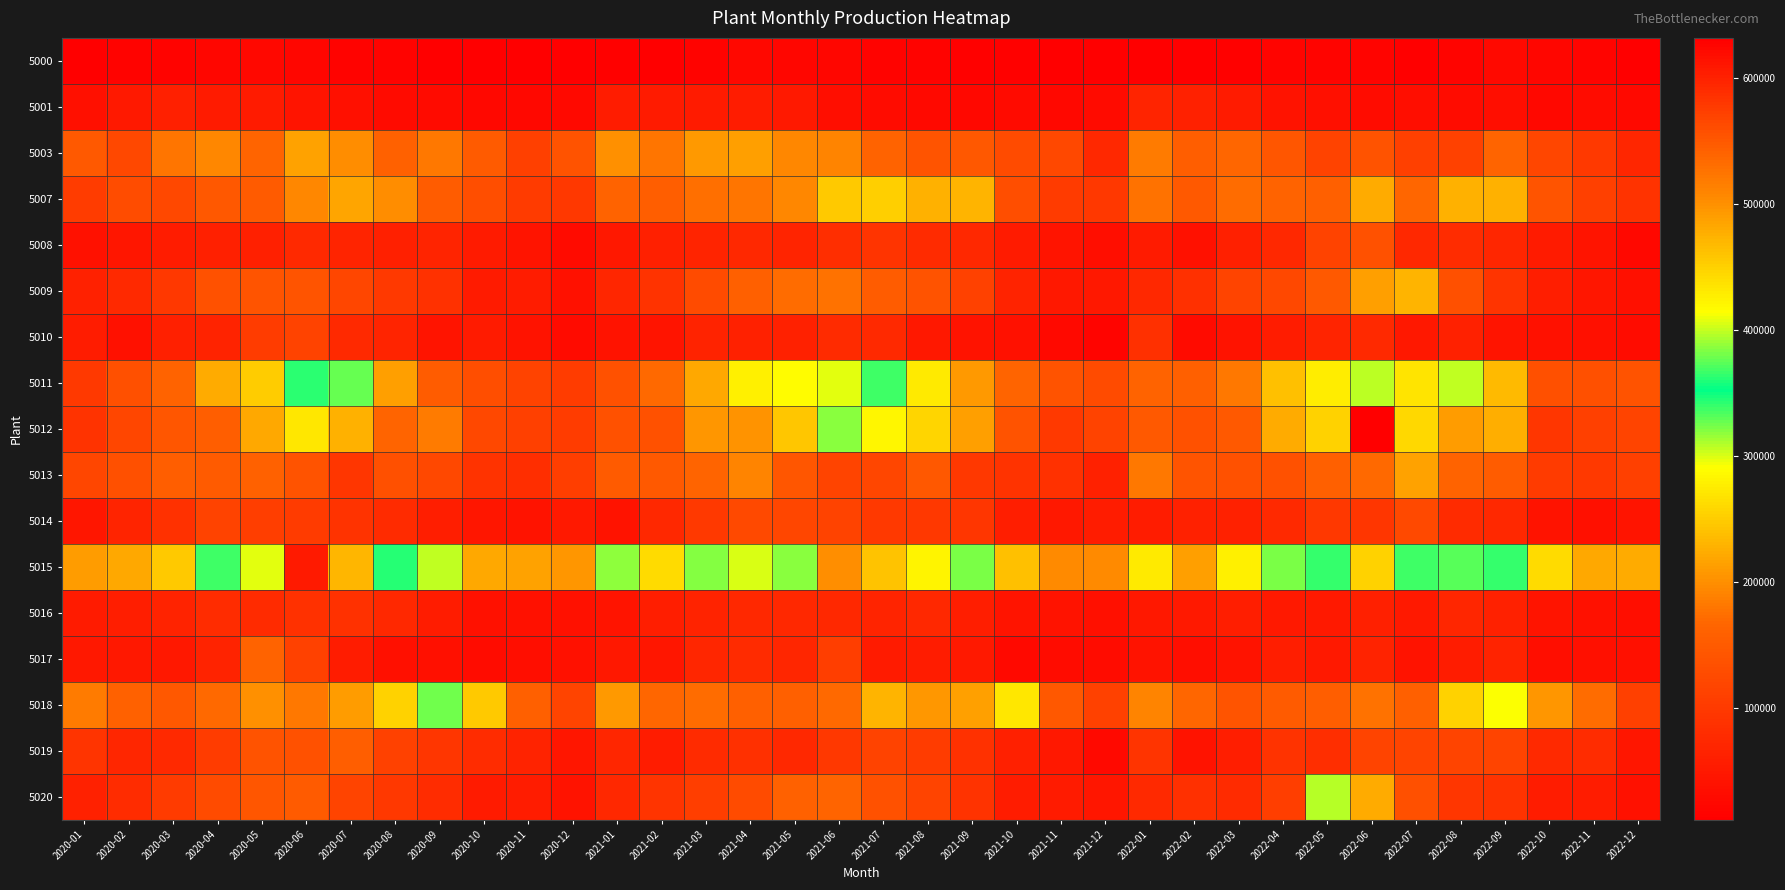

Which series changed the most between 2021-04 and 2021-06?

5012